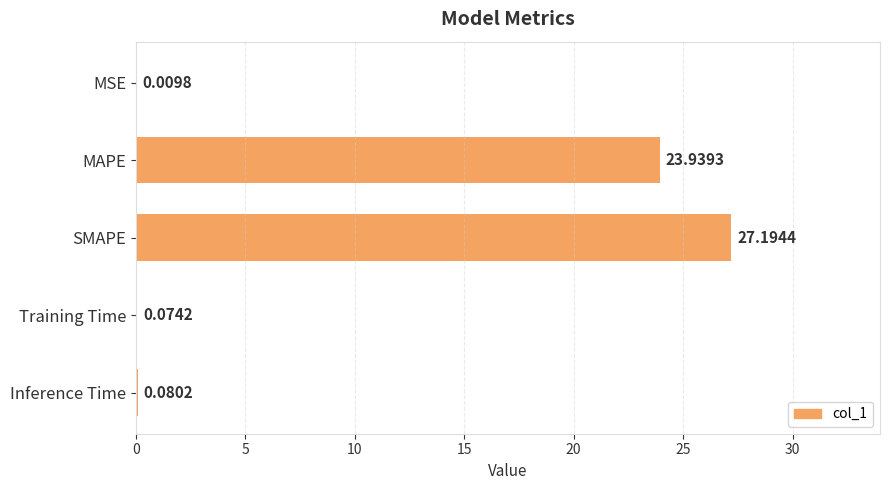

Where is the data nearest to the value 13?

MAPE